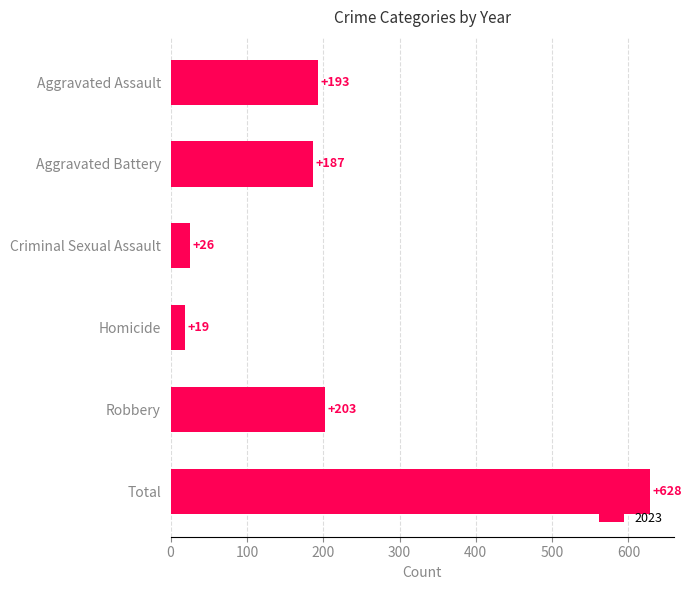

What is the change in value from Aggravated Assault to Robbery?

+10